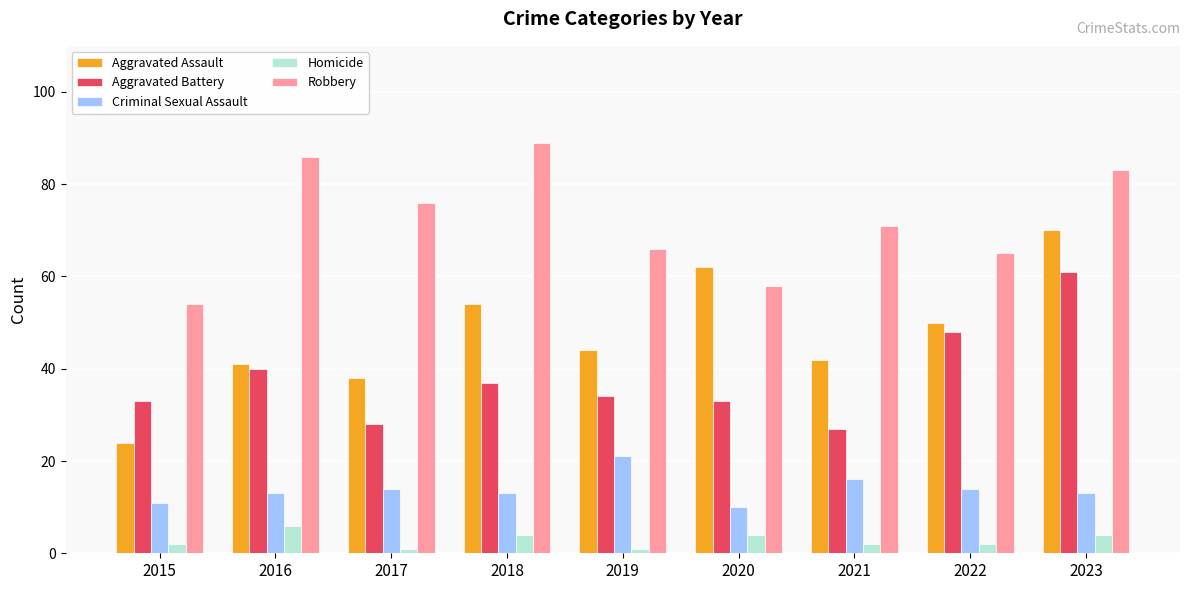

The Robbery series shows 86 at 2016. True or false?

True